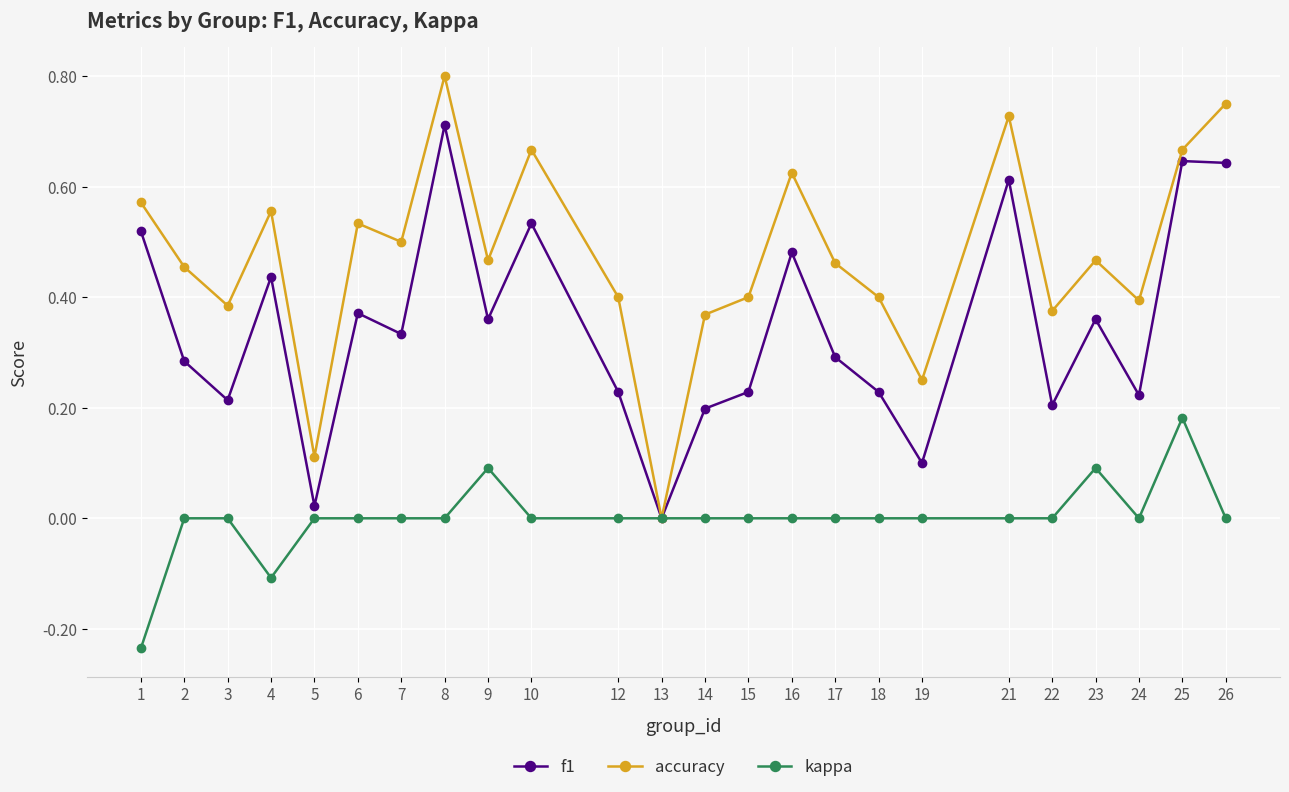

True or false: kappa has a value of 0.0 at 6.

True